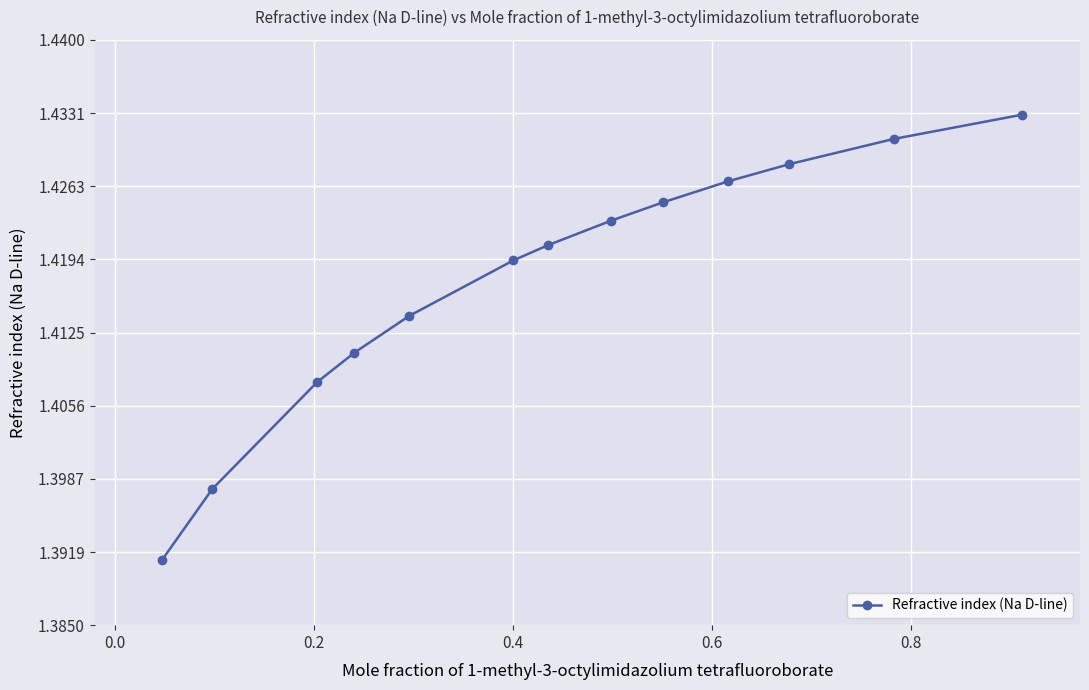

How many values are between 1 and 2?

13